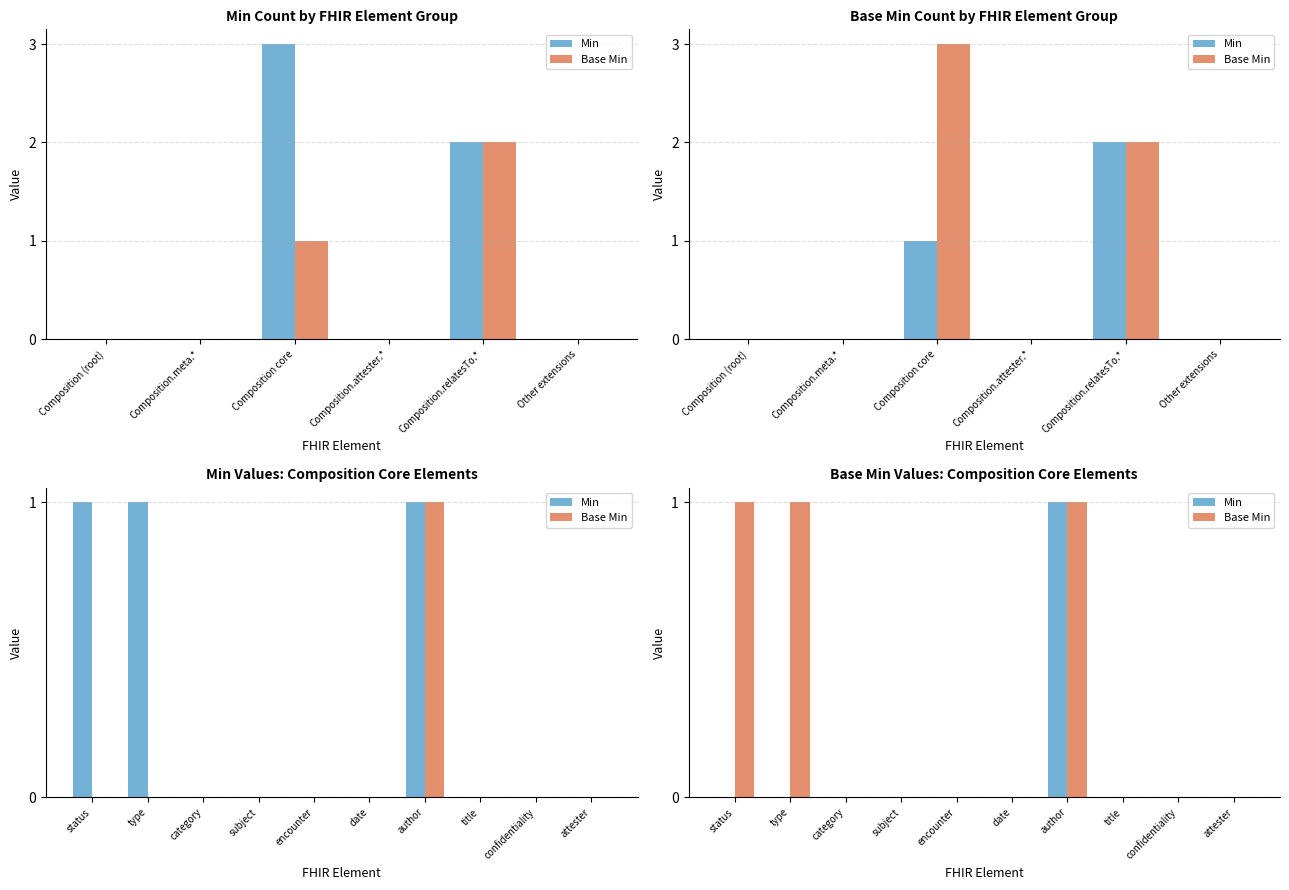

How many values in Base Min are above zero?

3